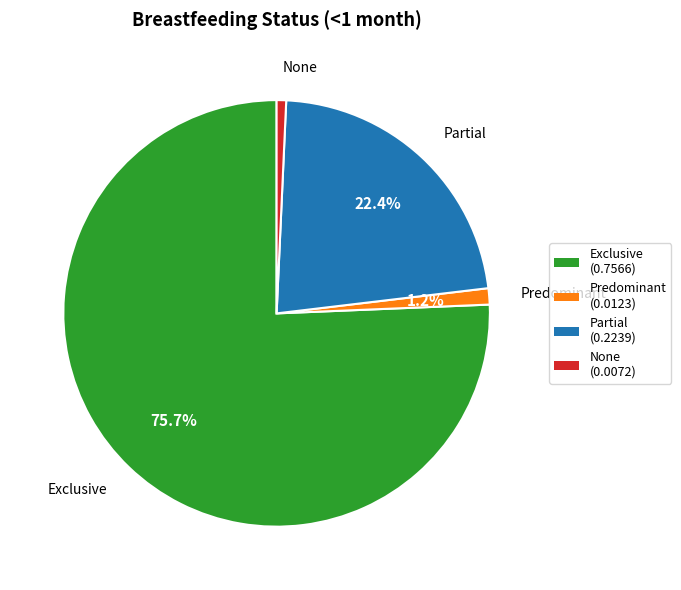

Which slice is the largest?

Exclusive